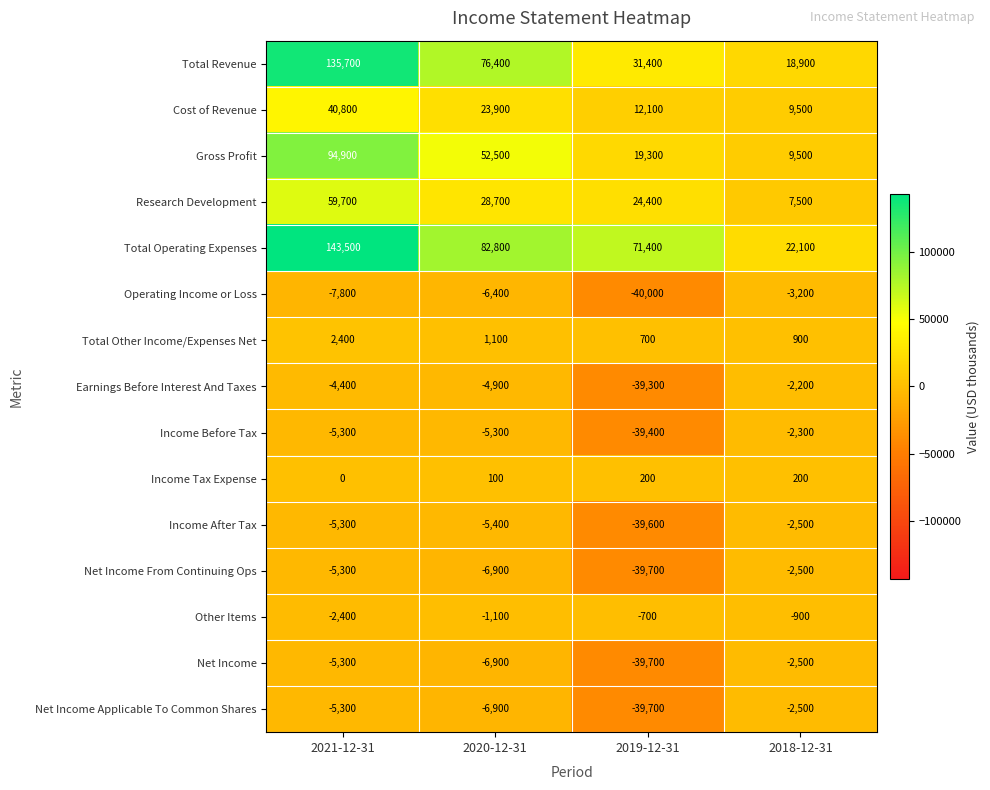

Read the Total Other Income/Expenses Net value at 2021-12-31, to the nearest 100.

2400